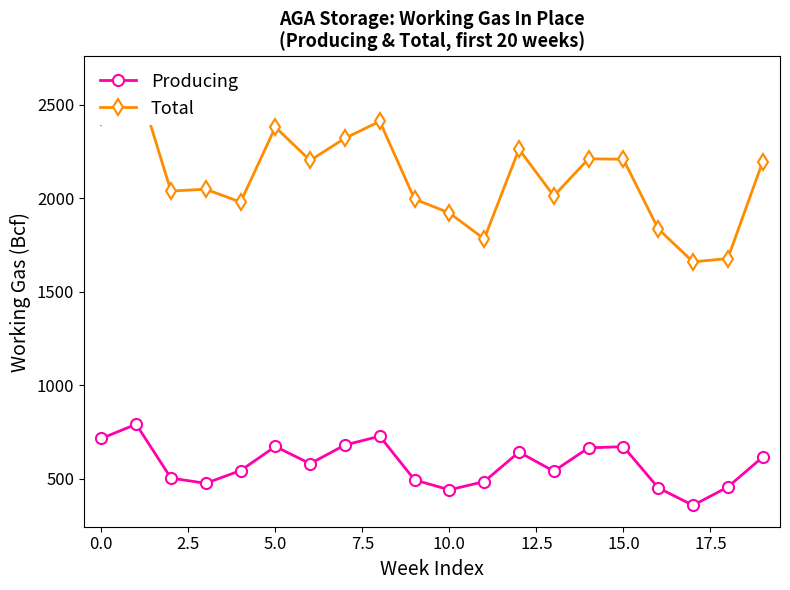

At which label does Producing reach its minimum?

17